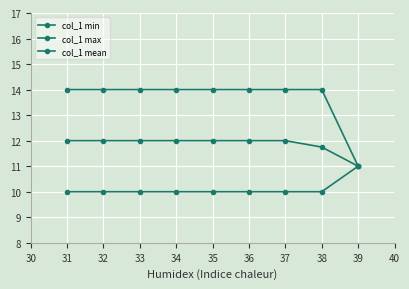

The col_1 min series shows 10.0 at 33. True or false?

True